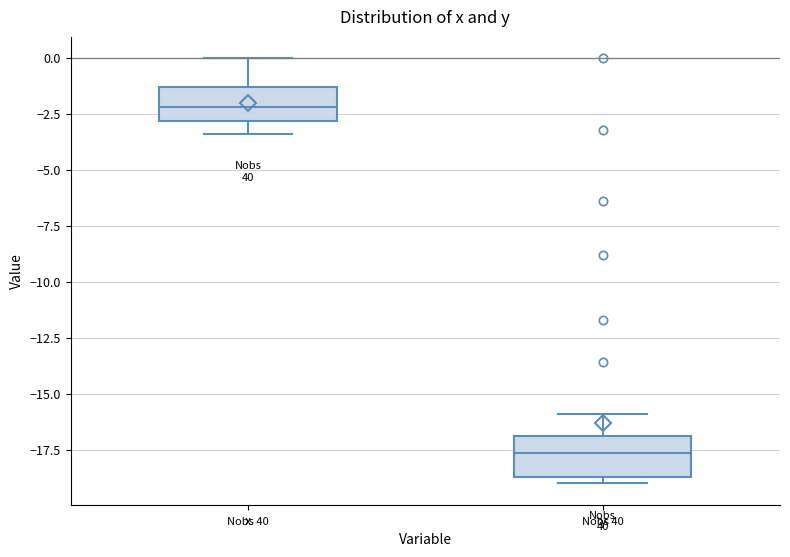

Which box's median line is the highest?

x